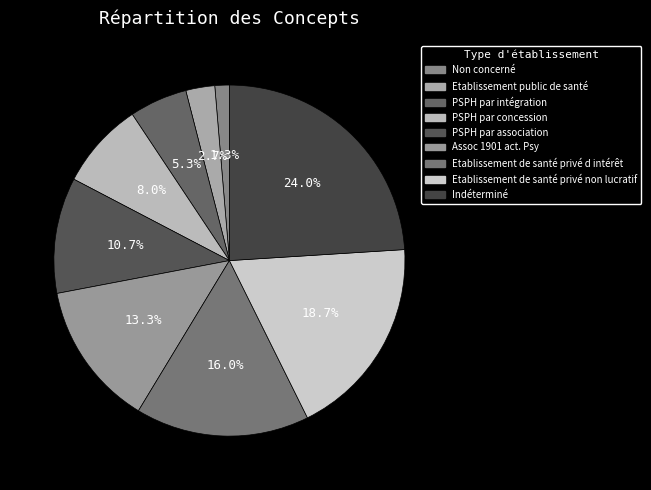

Rank the categories by value from lowest to highest.

Non concerné, Etablissement public de santé, PSPH par intégration, PSPH par concession, PSPH par association, Assoc 1901 act. Psy, Etablissement de santé privé d intérêt, Etablissement de santé privé non lucratif, Indéterminé